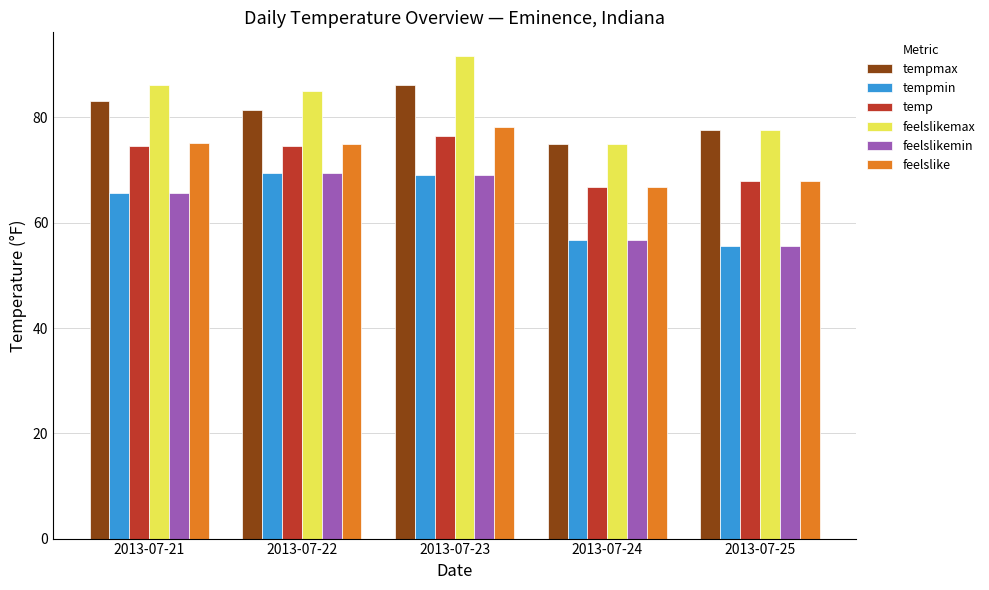

What is the total value across all series at 2013-07-24?

397.2